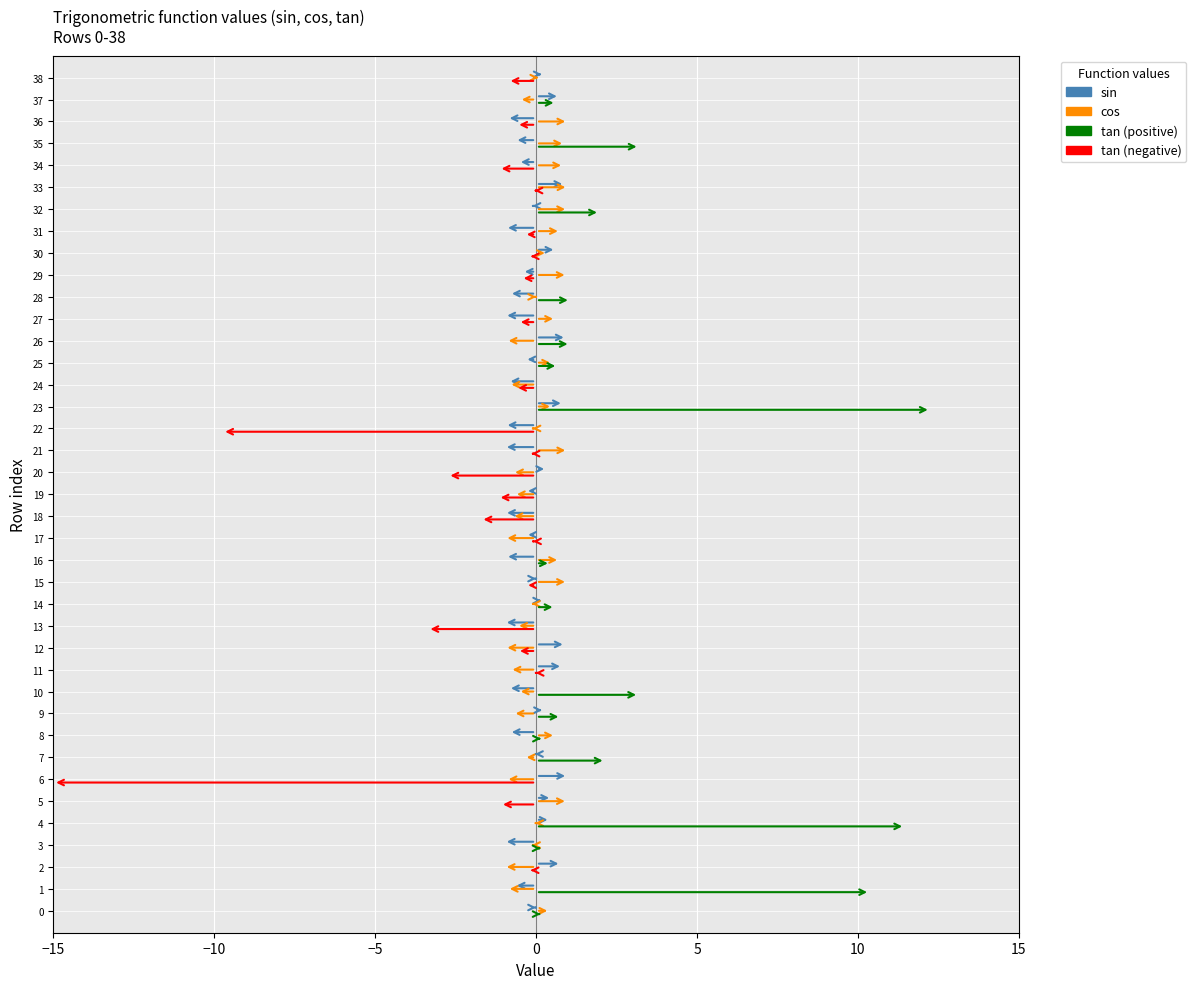

Which has a higher value, 9 or 7?

9